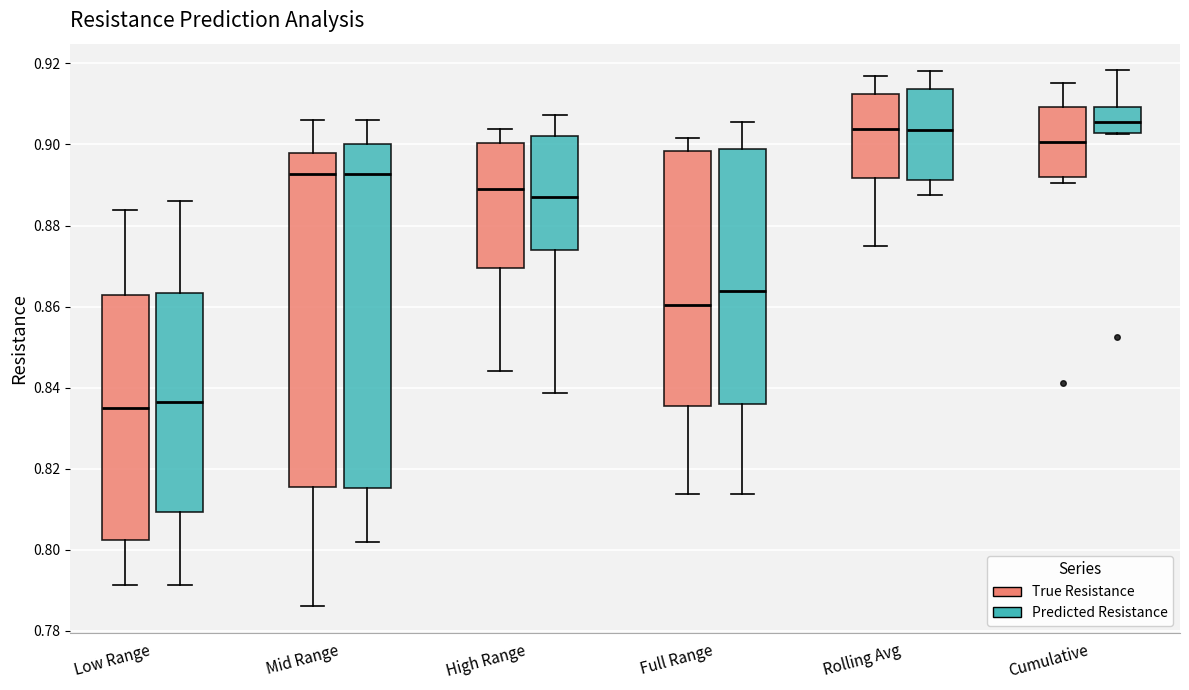

Where is the lower edge of the box for High Range (Predicted Resistance) on the y-axis? The values are not printed on the chart, so give them approximately, as read against the axis.

0.874